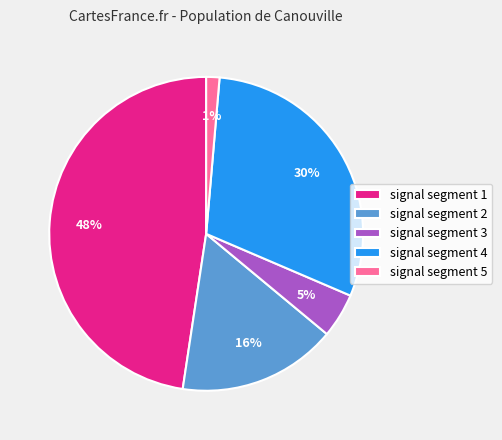

Does signal segment 1 represent more than half of the total?

No